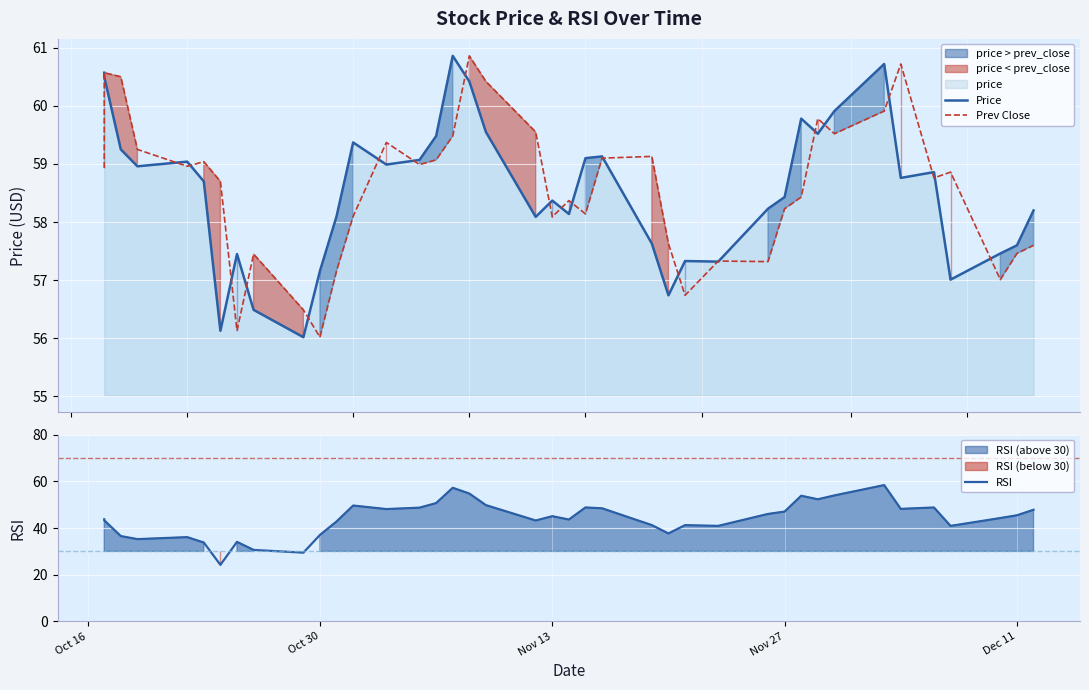

What is the label of the 21st point from the left?

Nov 13